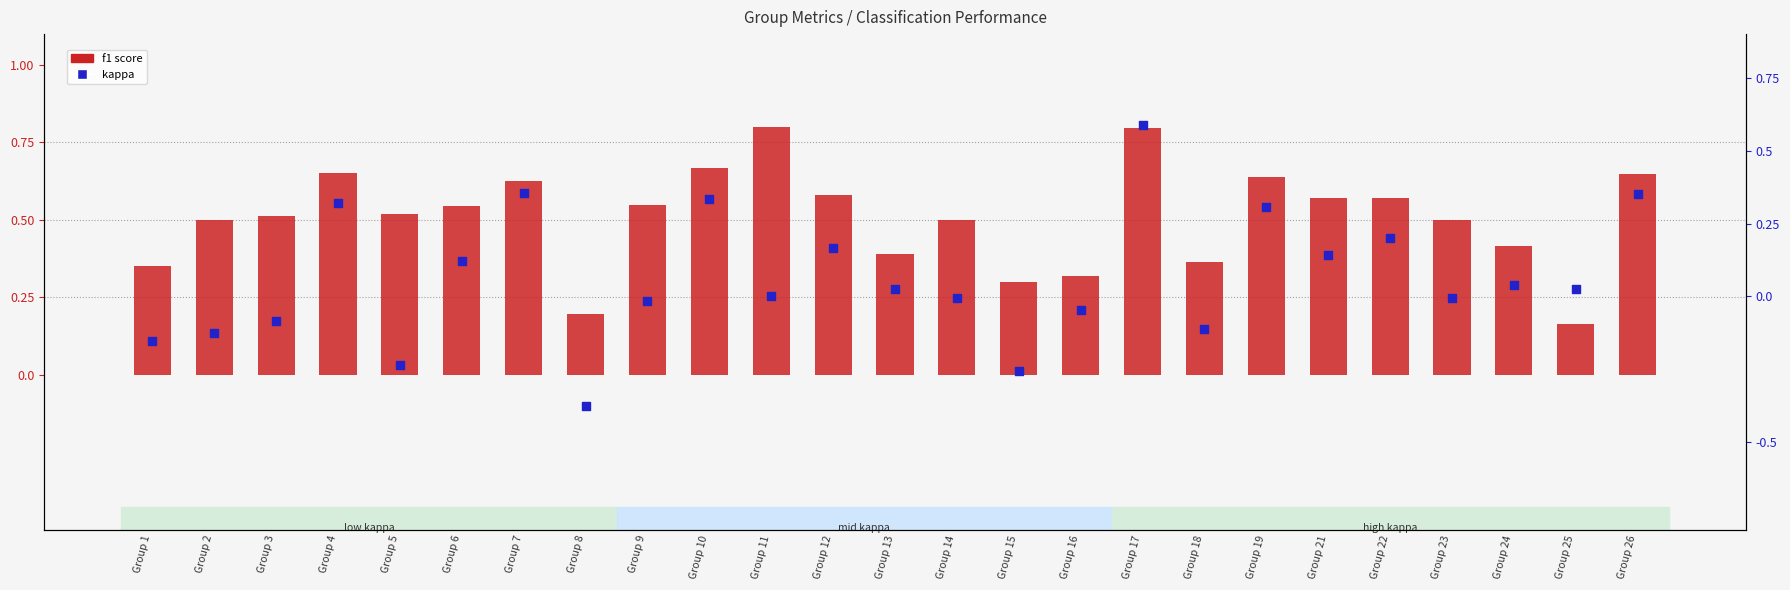

Is the value of kappa at Group 23 greater than the value of f1 at Group 12?

No